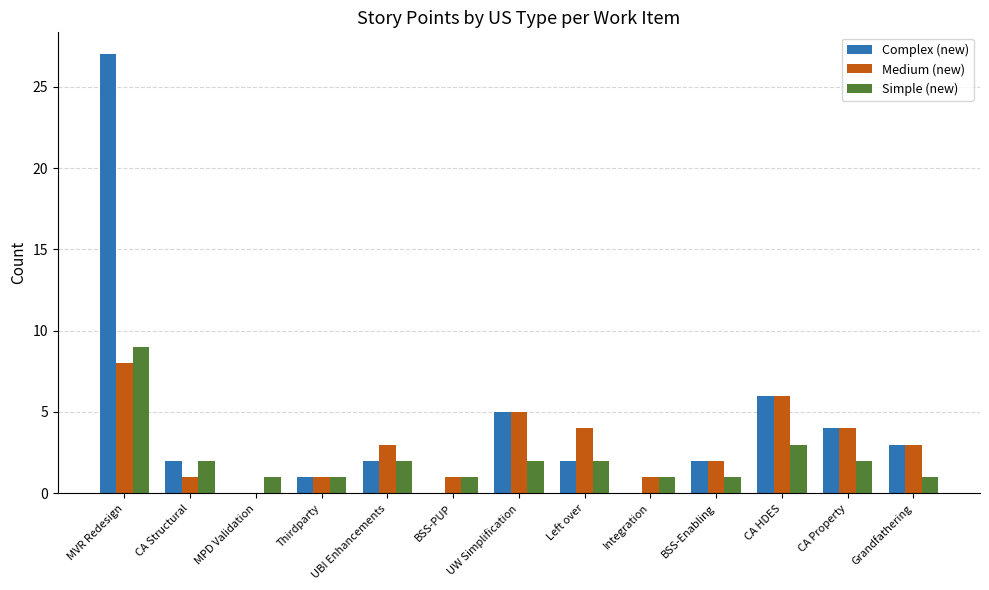

What is the sum of all Complex (new) values?

54